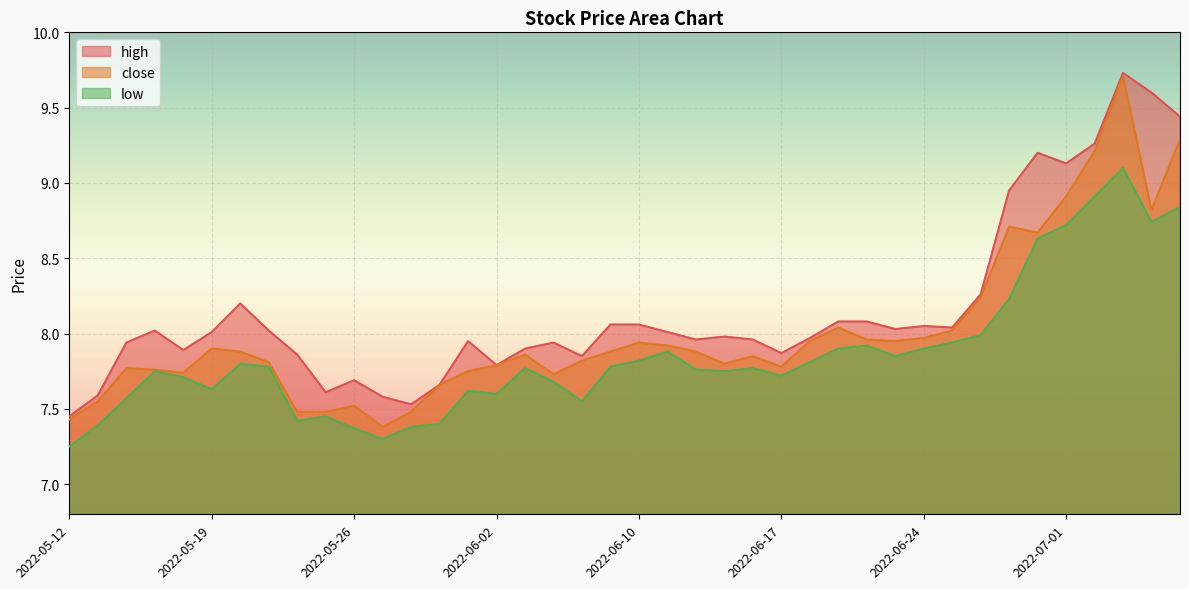

Rank the series at 2022-06-29 from highest to lowest value.

high, close, low